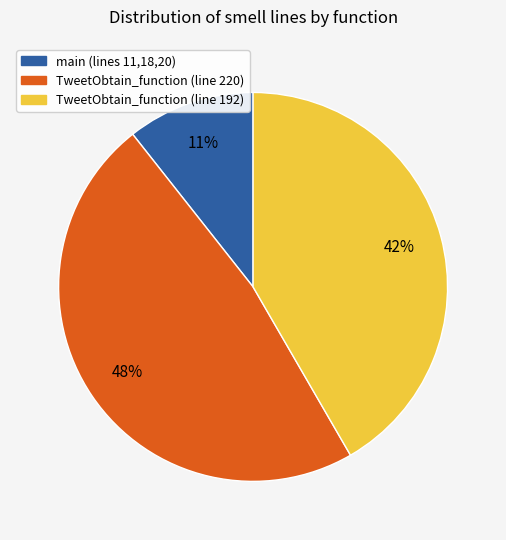

Does any single category account for the majority?

No